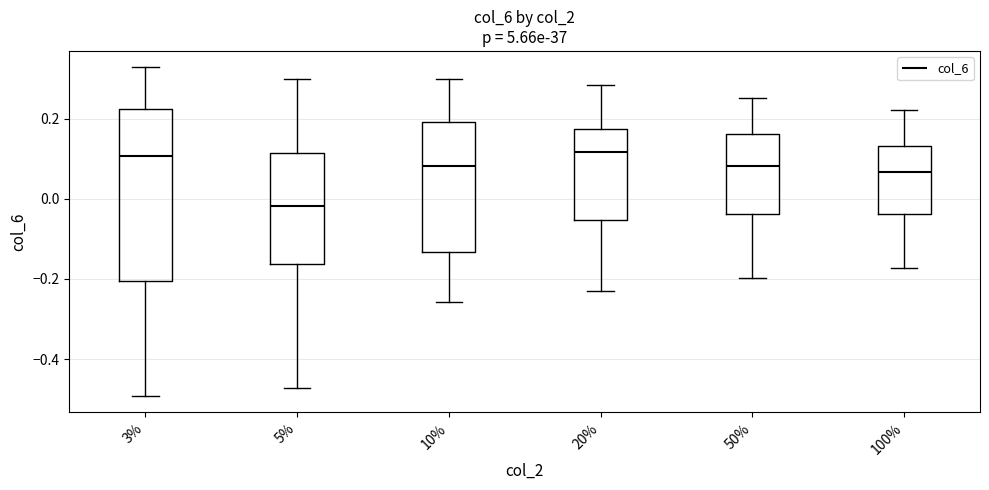

Where is the upper edge of the box at x = 10% on the y-axis? The values are not printed on the chart, so give them approximately, as read against the axis.

0.20